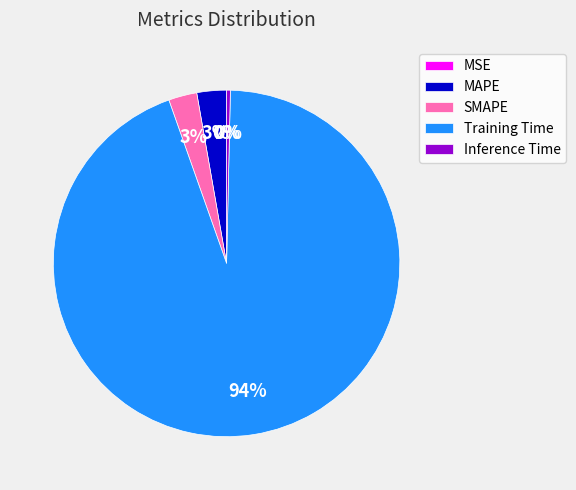

Is there a majority slice in this chart?

Yes